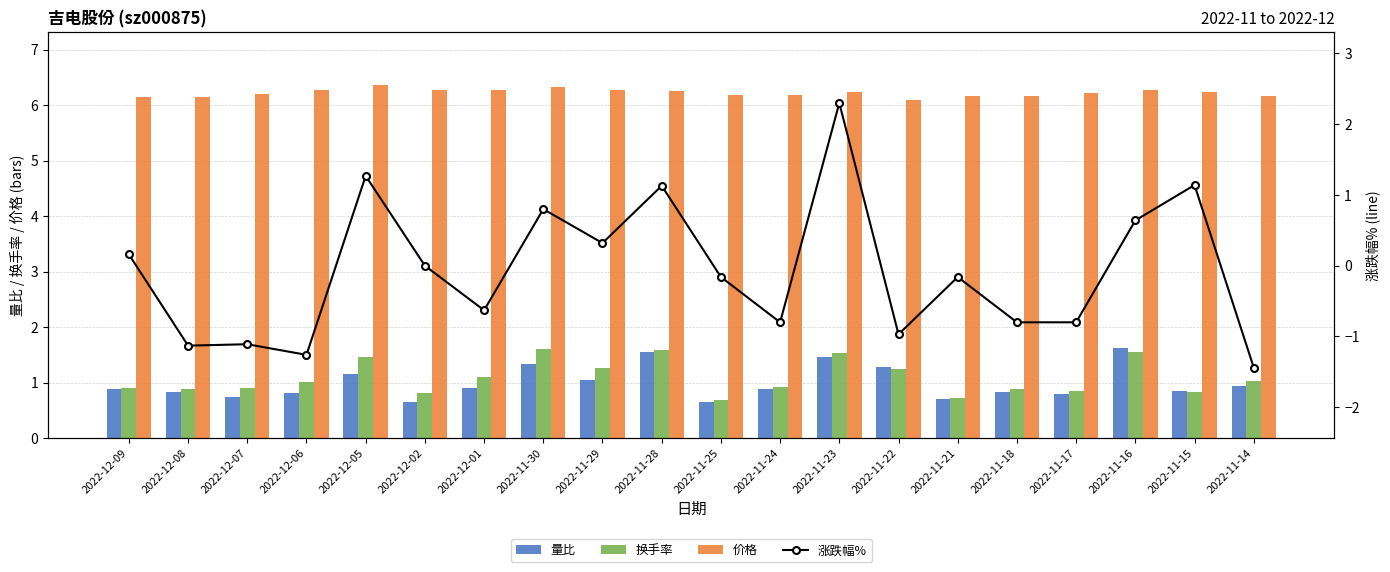

Which category has the lowest value in the 量比 series?

2022-12-02